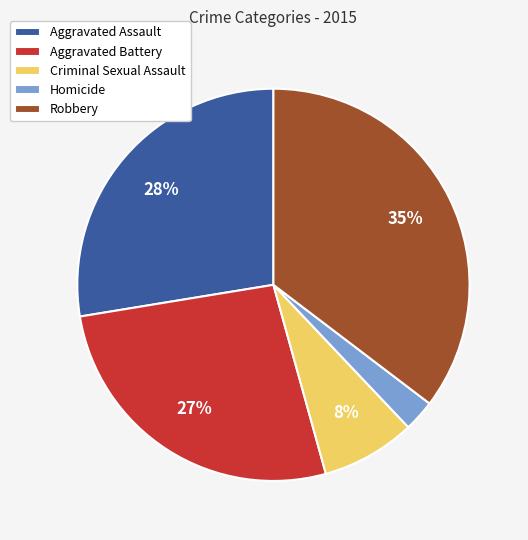

To the nearest percent, what is the combined percentage of Criminal Sexual Assault and Robbery?

43%